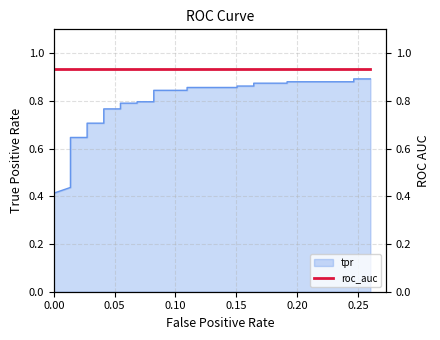

At which label is the value closest to 0?

fpr